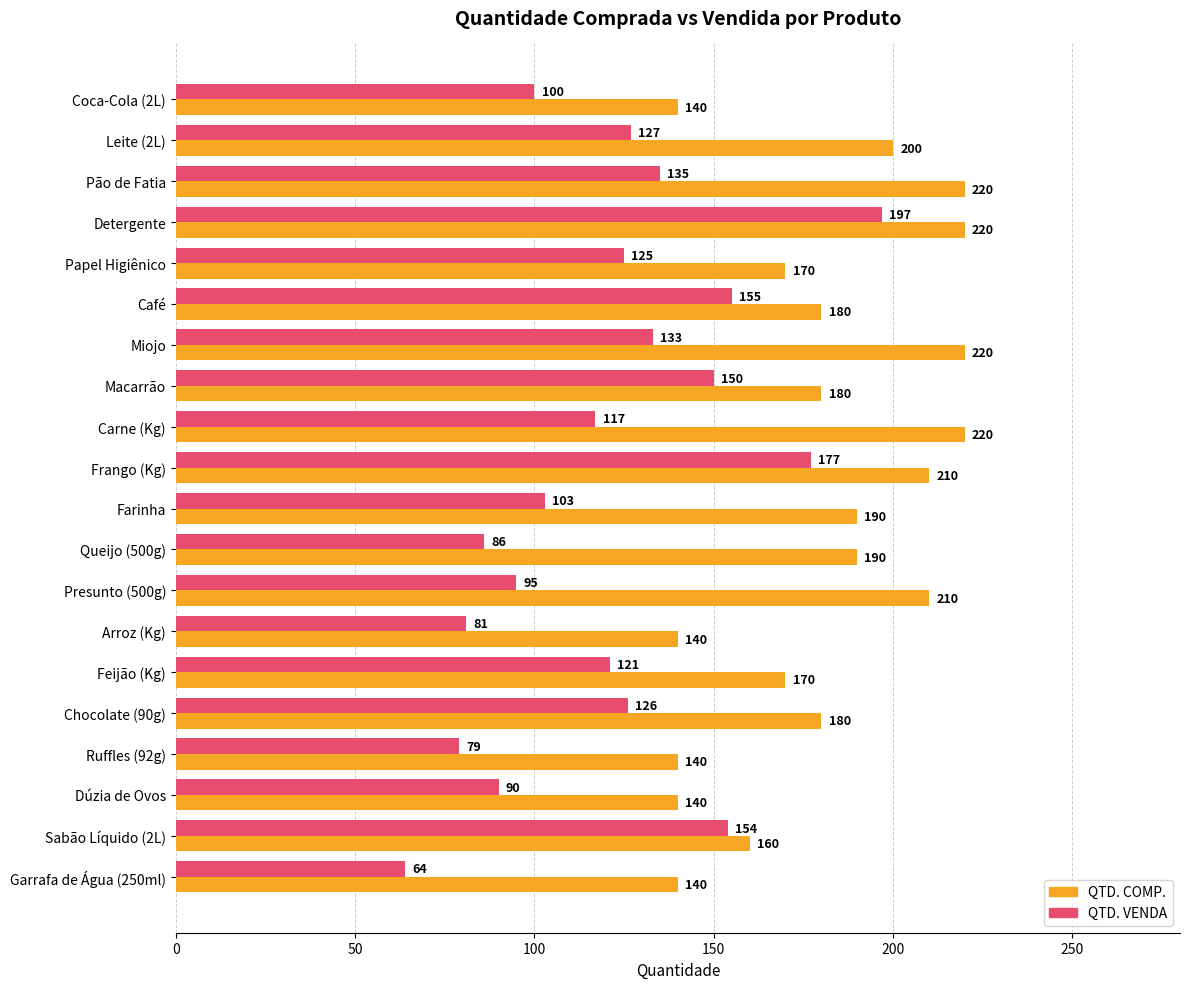

Rank the categories by QTD. VENDA value from lowest to highest.

Garrafa de Água (250ml), Ruffles (92g), Arroz (Kg), Queijo (500g), Dúzia de Ovos, Presunto (500g), Coca-Cola (2L), Farinha, Carne (Kg), Feijão (Kg), Papel Higiênico, Chocolate (90g), Leite (2L), Miojo, Pão de Fatia, Macarrão, Sabão Líquido (2L), Café, Frango (Kg), Detergente